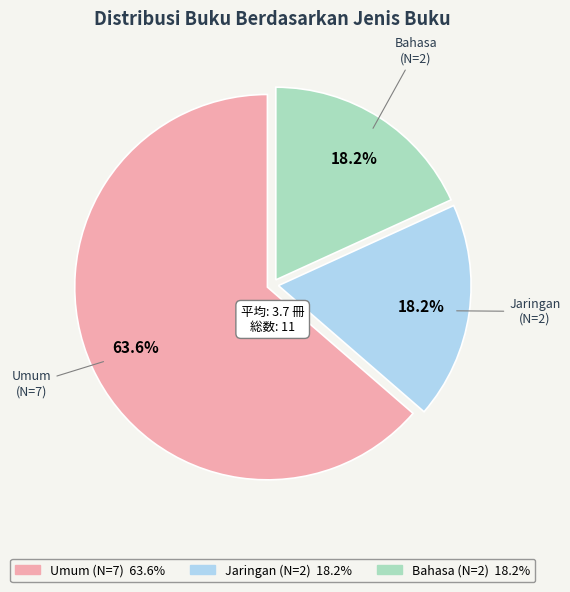

Is there a majority slice in this chart?

Yes